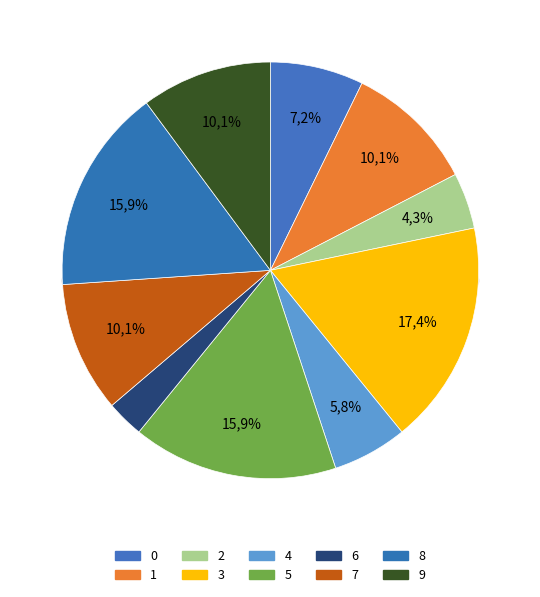

Count the number of slices in the pie.

10